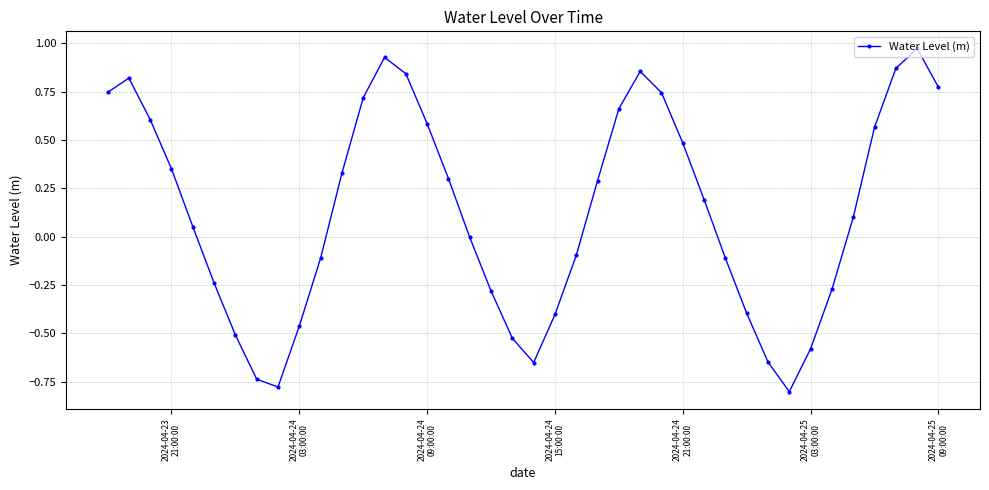

How many points are lower than both their immediate neighbors (excluding endpoints)?

3